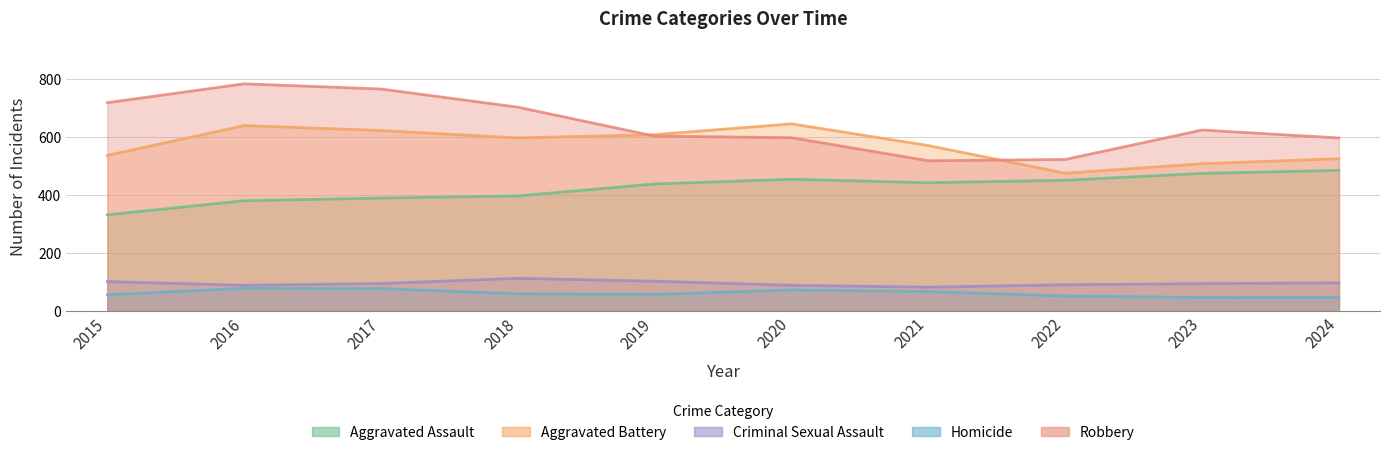

Which series has the largest range (max minus min)?

Robbery